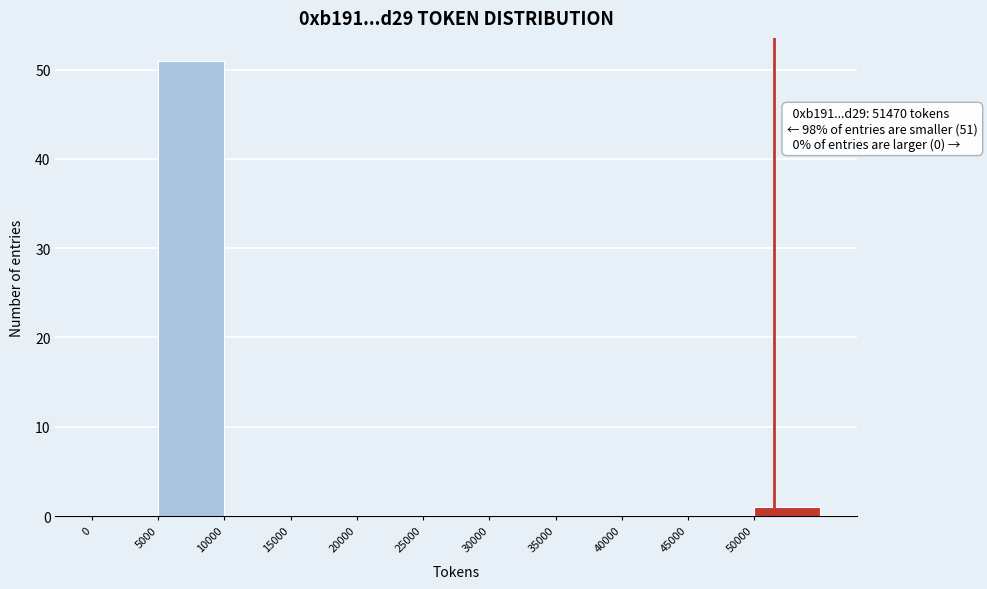

Which range on the x-axis has the tallest bar?

5000 to 10000